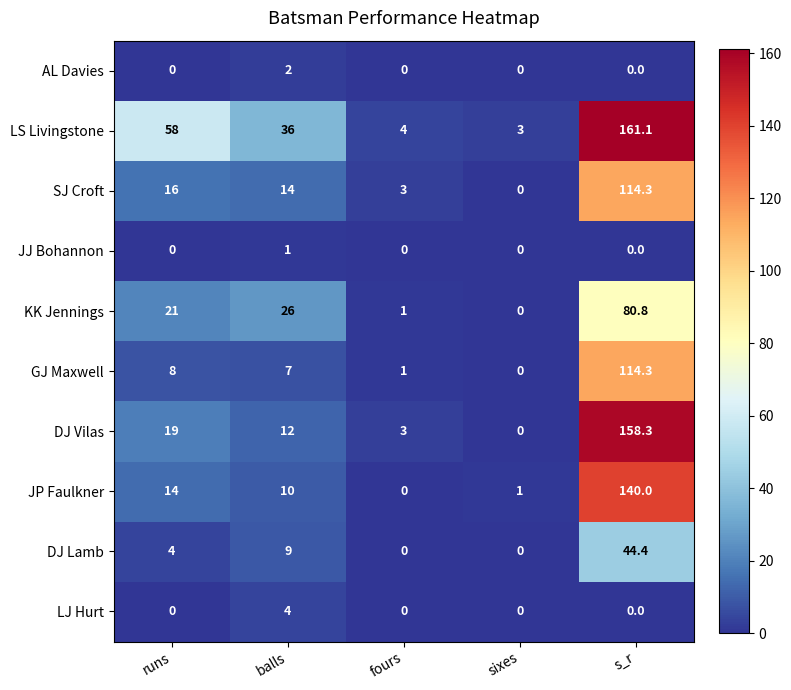

What is the sum of all JJ Bohannon values?

1.0